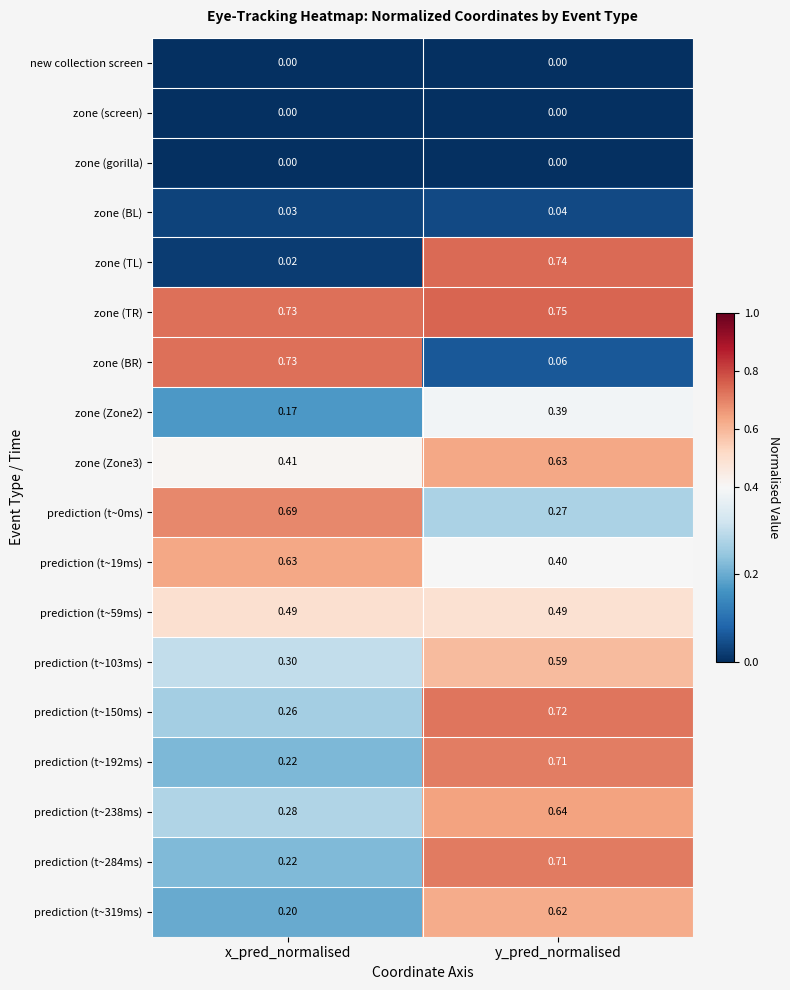

Which label corresponds to the largest value in the chart?

y_pred_normalised